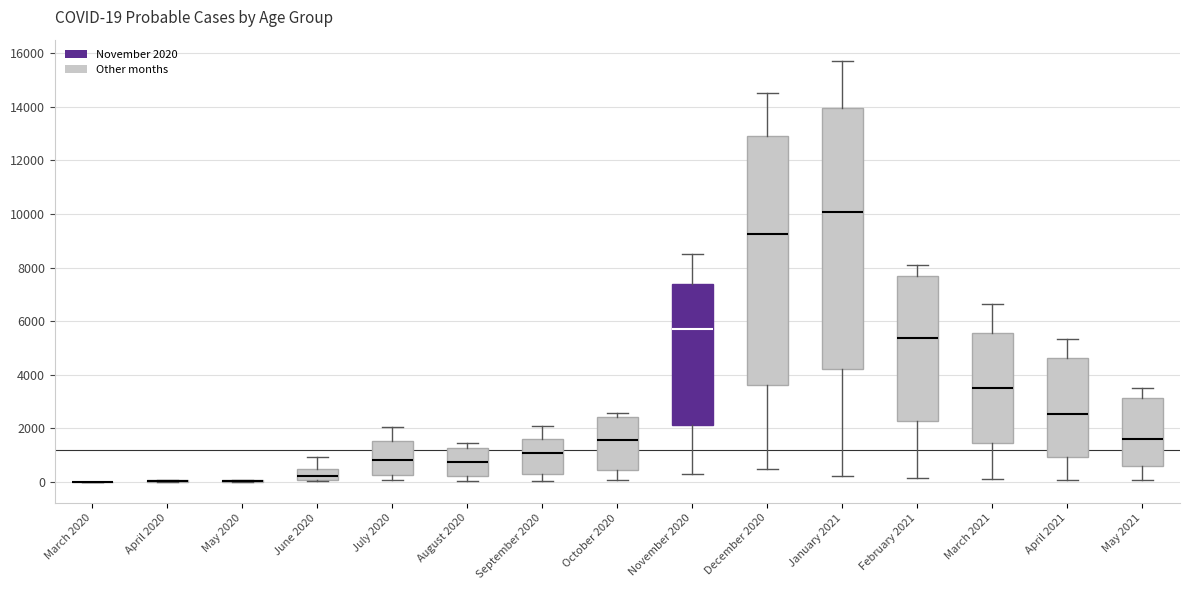

Comparing the boxes themselves (not the whiskers), which one is the tallest?

January 2021